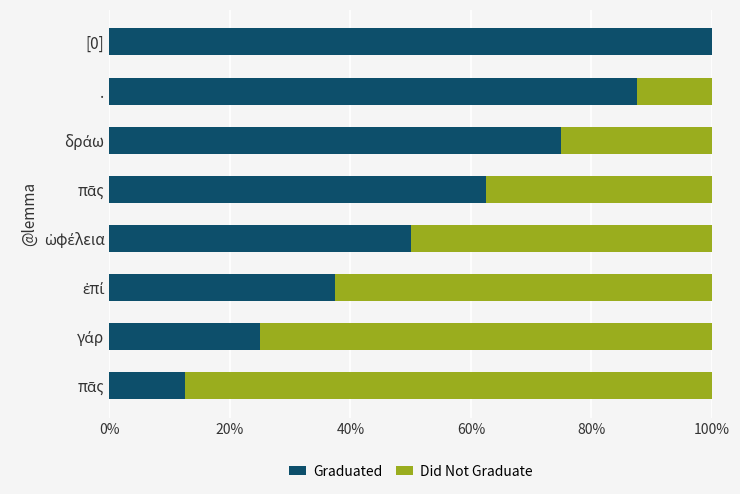

What is the difference between the second highest and second lowest values in the Graduated series?

62.5